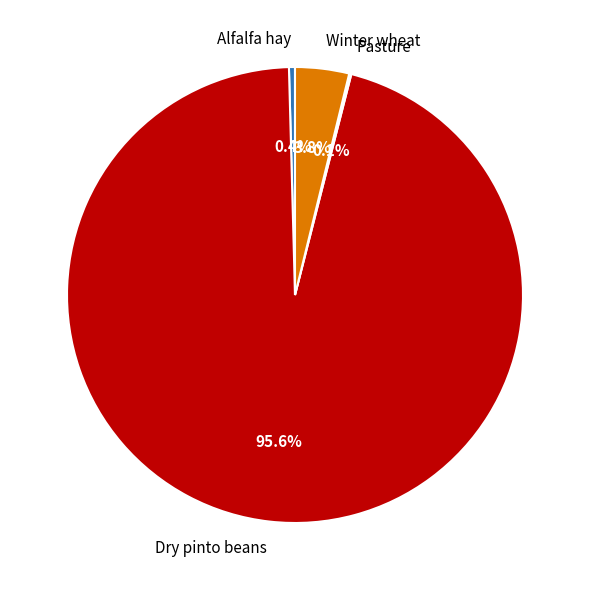

Which slice is the largest?

Dry pinto beans